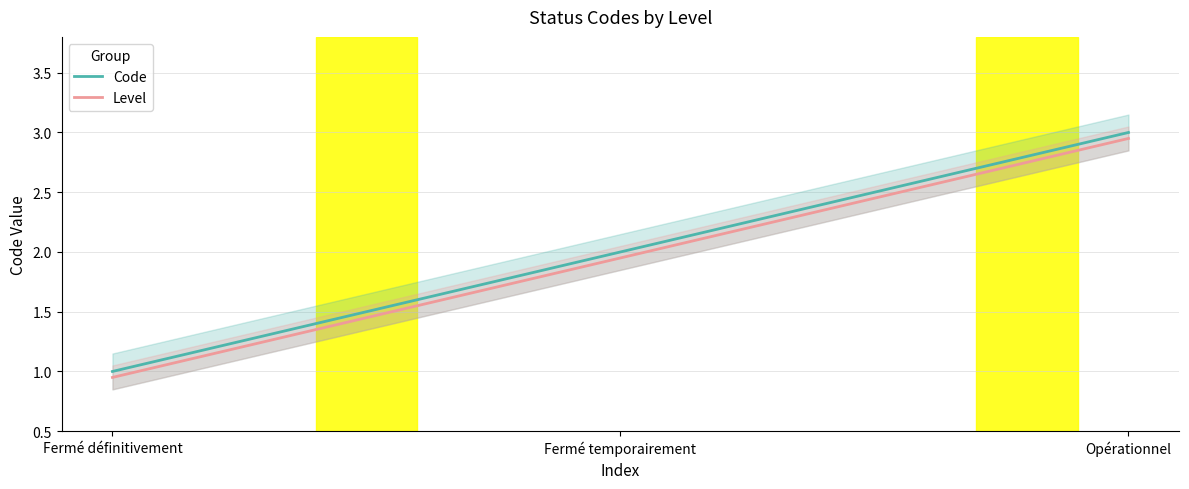

What is the spread (max minus min) of values at Fermé temporairement?

0.1